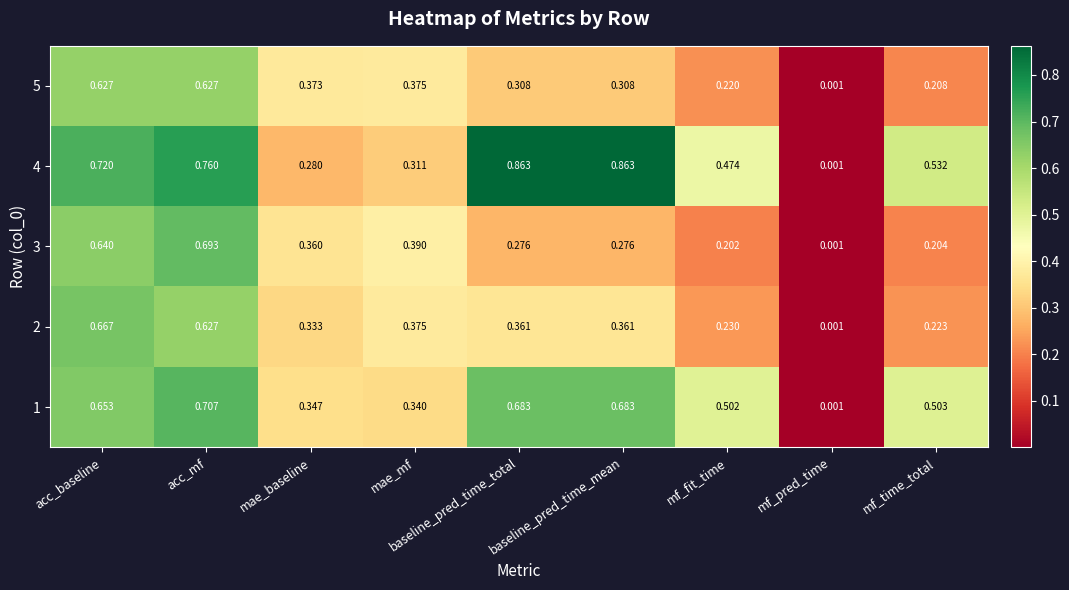

At which label is 3 closest to 0?

mf_pred_time